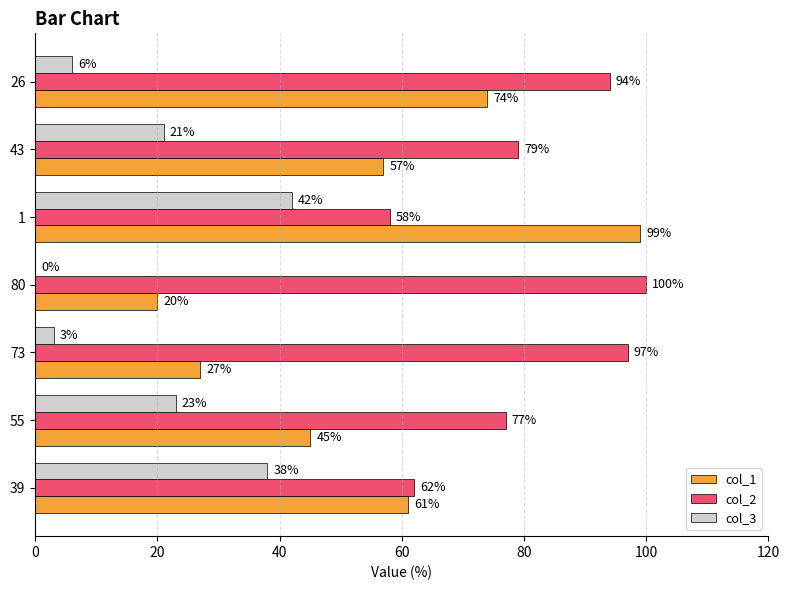

Is it true that col_1 equals 45 at 55?

True